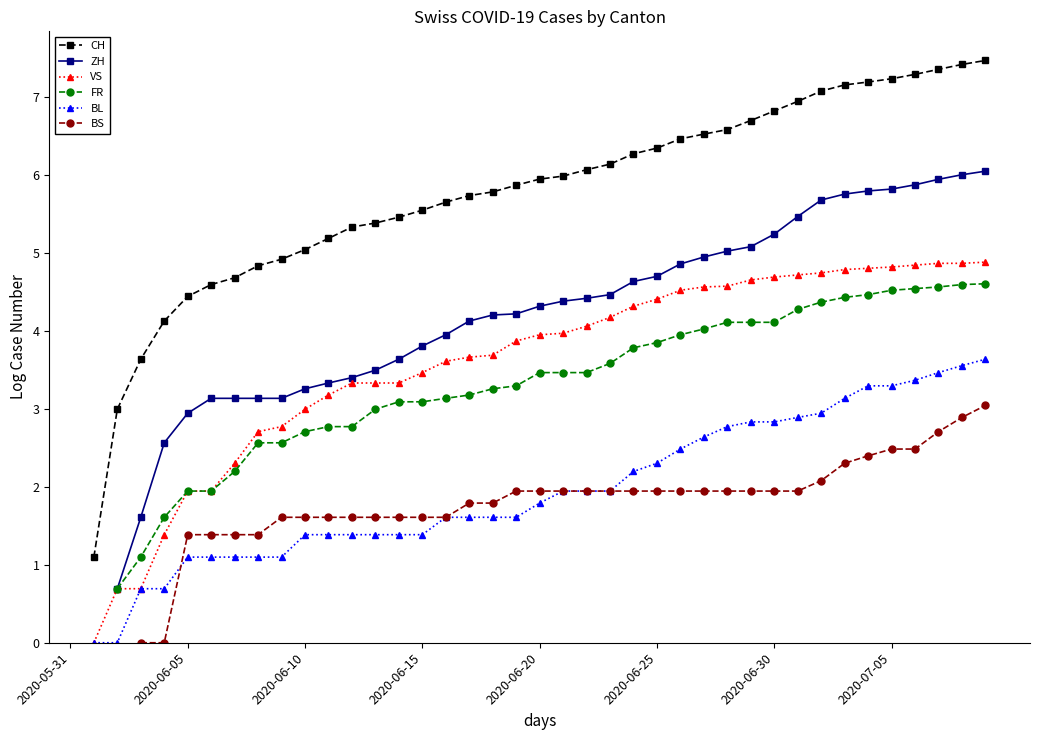

Rank the series by their maximum value, from highest to lowest.

CH, ZH, VS, FR, BL, BS